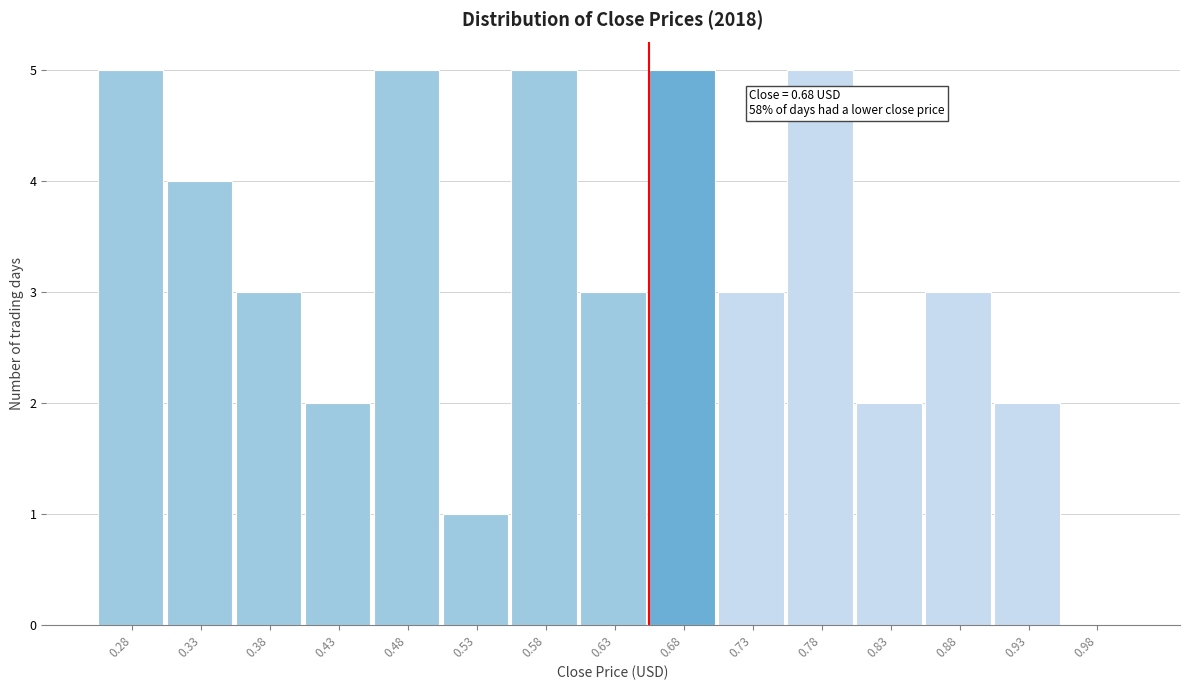

Reading right to left, what are all the values shown in this chart?

0.98=0	0.93=2	0.88=3	0.83=2	0.78=5	0.73=3	0.68=5	0.63=3	0.58=5	0.53=1	0.48=5	0.43=2	0.38=3	0.33=4	0.28=5